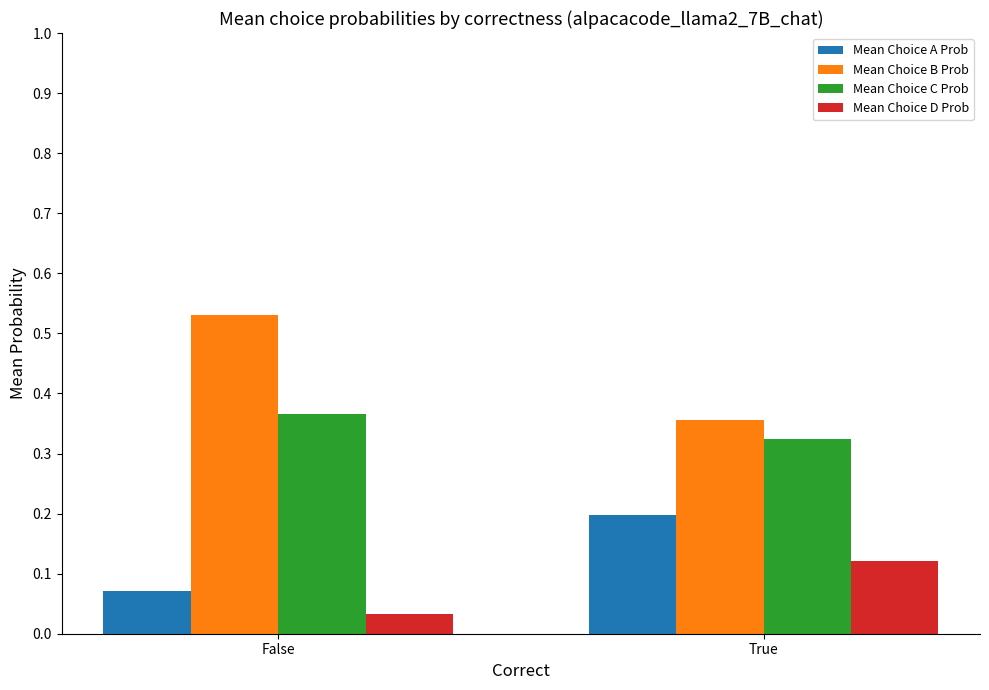

Are the bars grouped side by side (vs. stacked)?

Yes